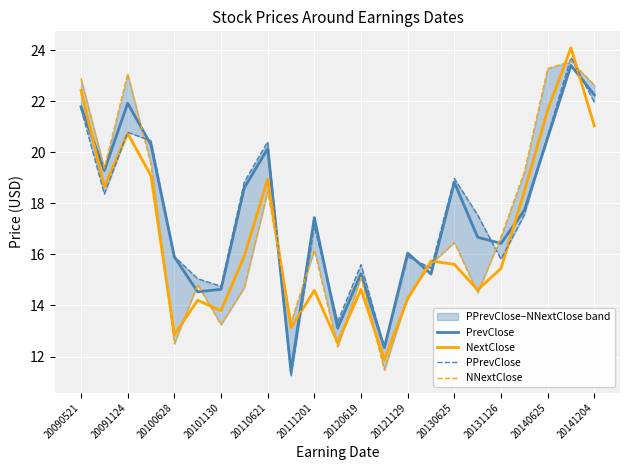

True or false: PrevClose and NextClose cross at least once.

True